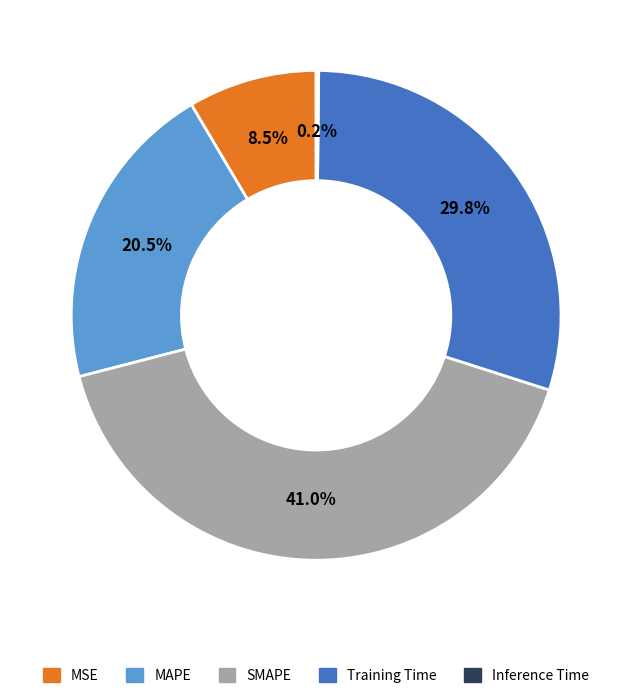

What is the largest slice in the pie chart?

SMAPE